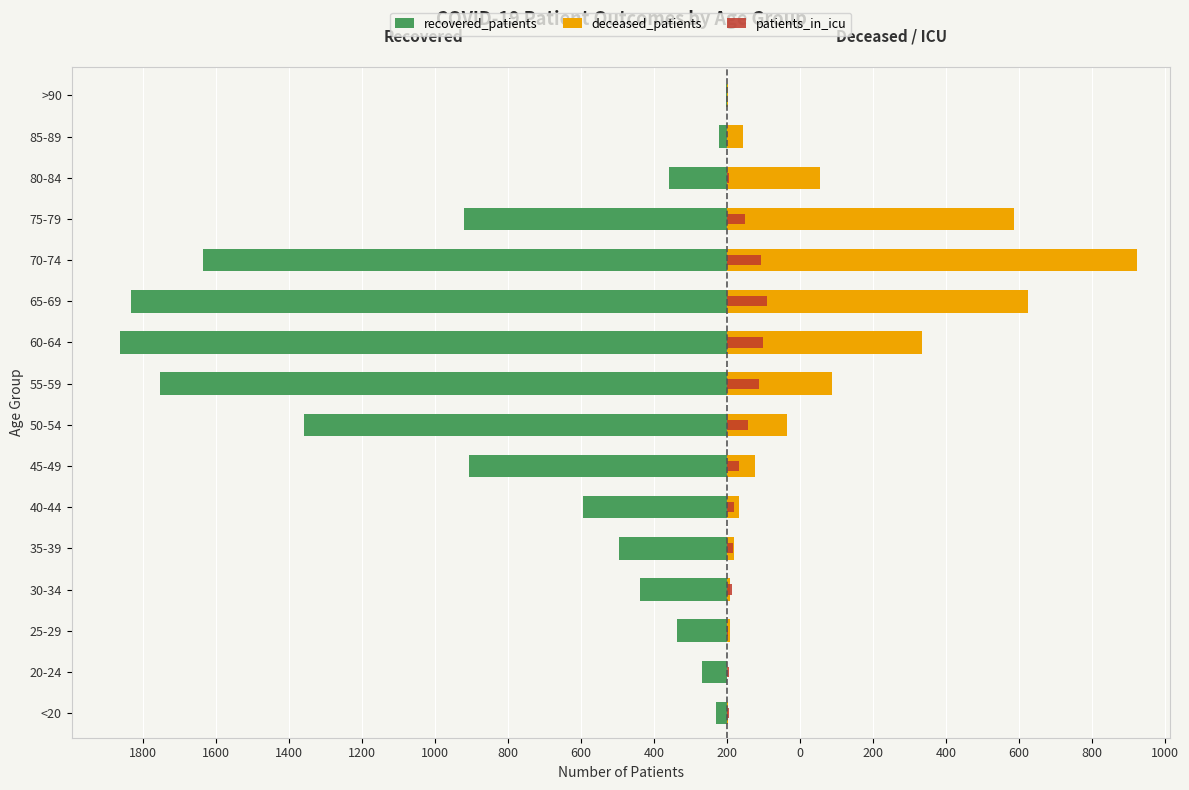

What are all the series names shown in the legend?

recovered_patients, deceased_patients, patients_in_icu